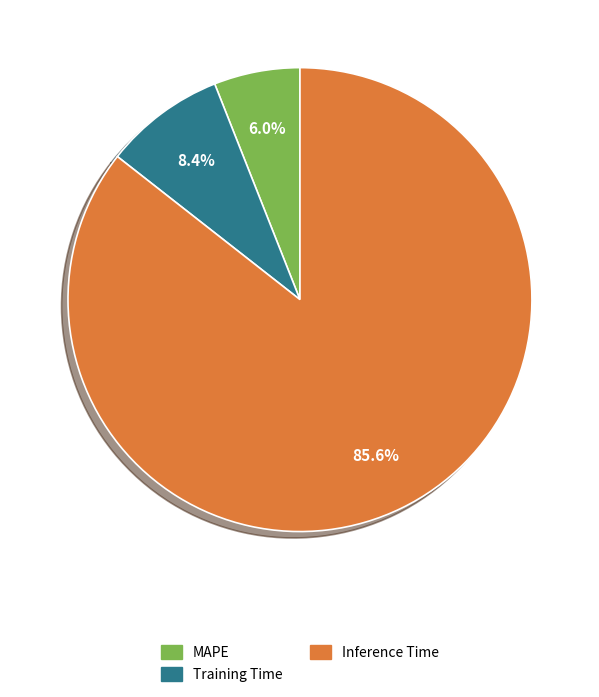

Count the number of slices in the pie.

3